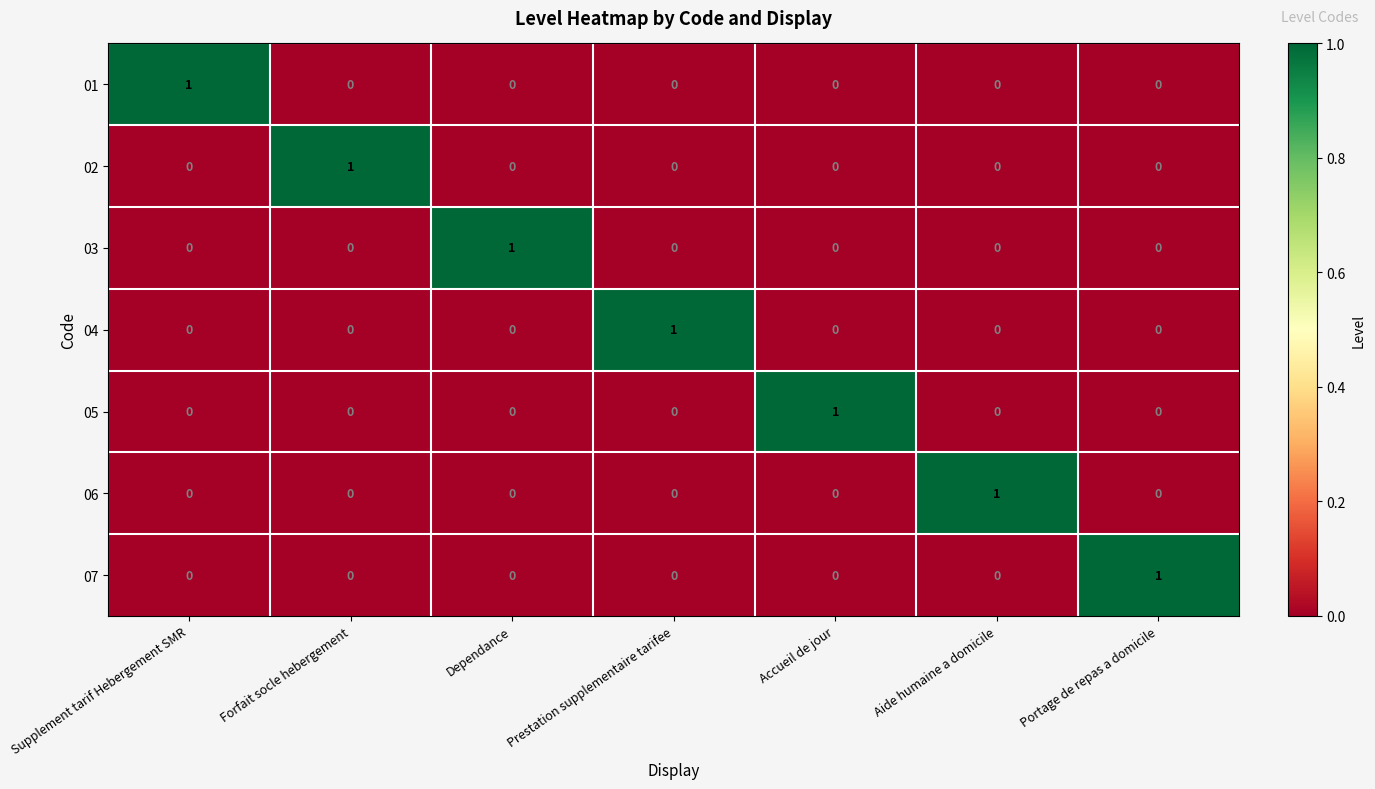

Count the number of data series in this chart.

7